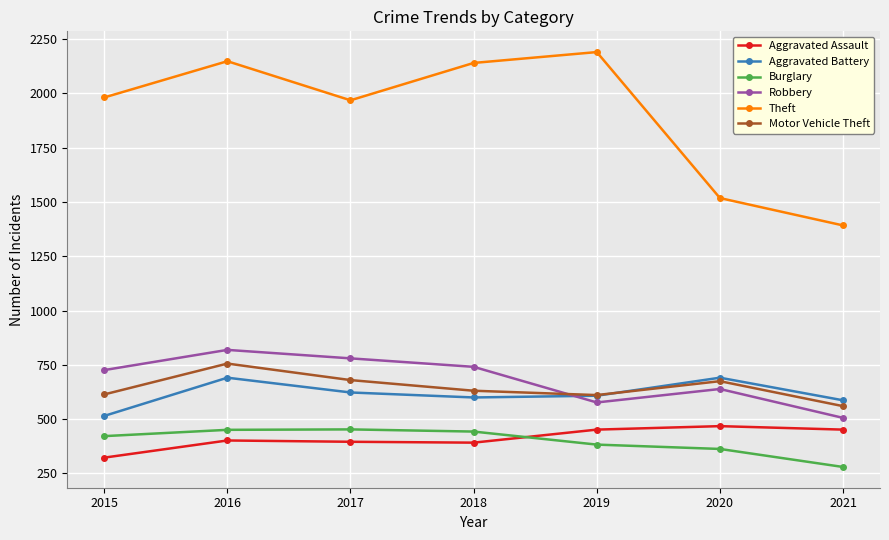

How many data points in Theft are less than 1981?

3